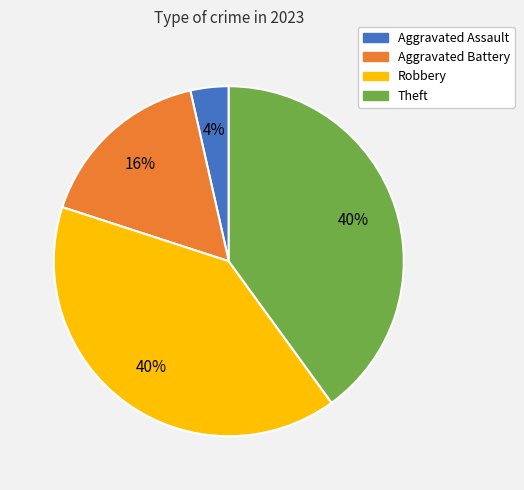

To the nearest percent, what percentage of the pie is Aggravated Battery?

16%